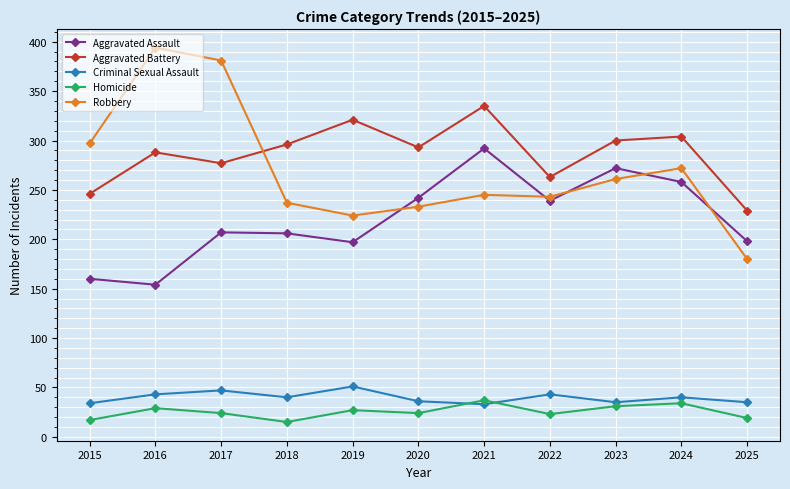

Rank the series at 2017 from highest to lowest value.

Robbery, Aggravated Battery, Aggravated Assault, Criminal Sexual Assault, Homicide